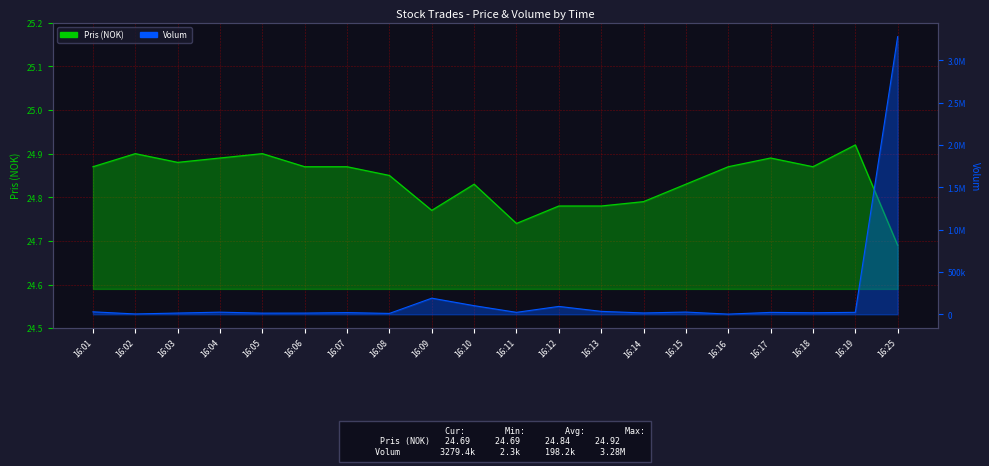

What is the sum of all Volum values?

3963188.0